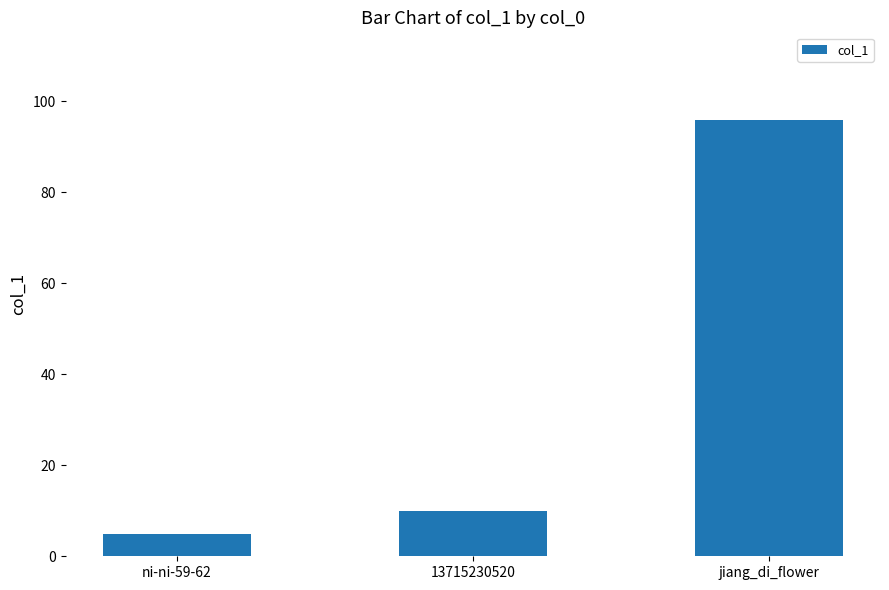

What is the minimum value shown in the chart?

5